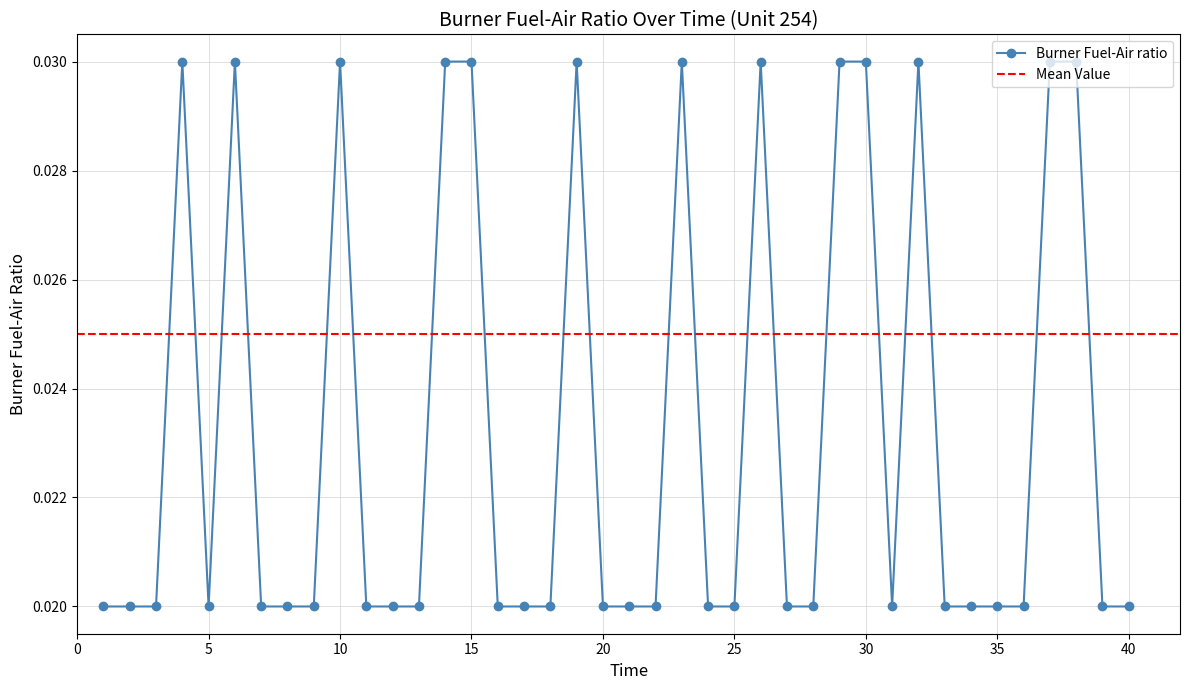

Is it true that the value at 5 is 0.0?

False